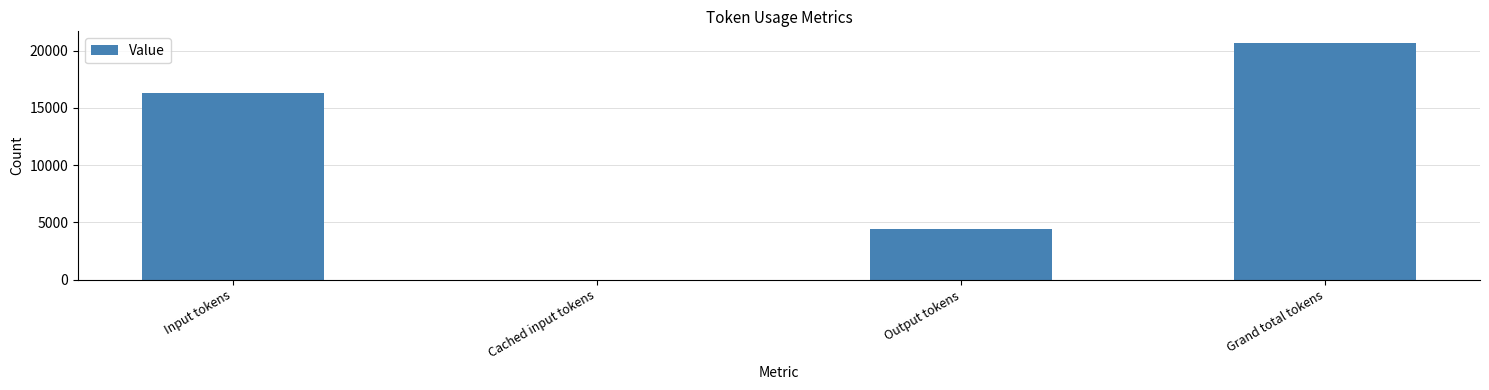

Reading right to left, extract all data points from this chart.

Grand total tokens=20660	Output tokens=4382	Cached input tokens=0	Input tokens=16278